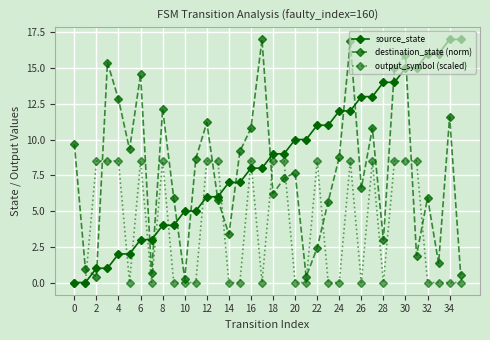

Reading right to left, list all the values displayed in this chart.

source_state: 17.0	17.0	16.0	16.0	15.0	15.0	14.0	14.0	13.0	13.0	12.0	12.0	11.0	11.0	10.0	10.0	9.0	9.0	8.0	8.0	7.0	7.0	6.0	6.0	5.0	5.0	4.0	4.0	3.0	3.0	2.0	2.0	1.0	1.0	0.0	0.0
destination_state (norm): 0.5	11.6	1.3	5.9	1.9	15.9	15.0	3.0	10.8	6.6	16.9	8.8	5.7	2.4	0.4	7.7	7.3	6.2	17.0	10.8	9.2	3.4	5.8	11.2	8.6	0.3	5.9	12.1	0.7	14.6	9.3	12.8	15.4	0.4	0.9	9.7
output_symbol (scaled): 0.0	0.0	0.0	0.0	8.5	8.5	8.5	0.0	8.5	0.0	8.5	0.0	0.0	8.5	0.0	0.0	8.5	8.5	0.0	8.5	0.0	0.0	8.5	8.5	0.0	0.0	0.0	8.5	0.0	8.5	0.0	8.5	8.5	8.5	0.0	0.0